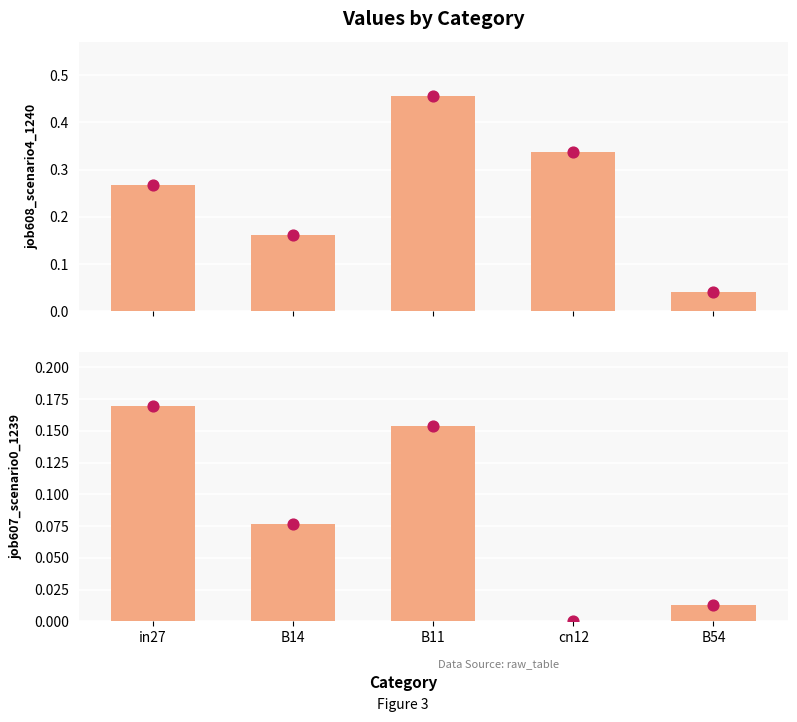

What is the total value across all series at in27?

0.4